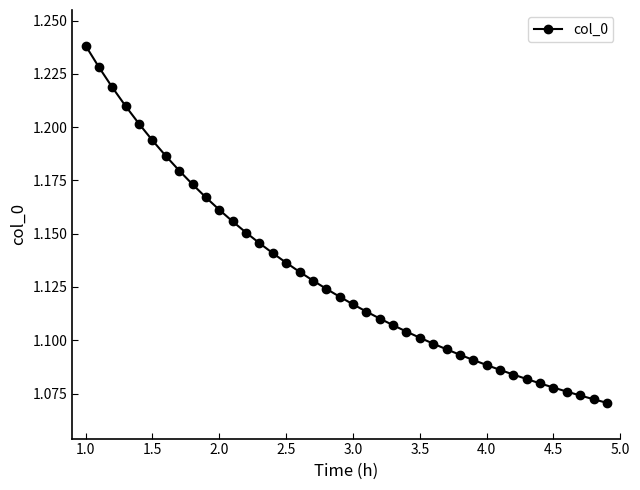

How many values are between 1 and 2?

40